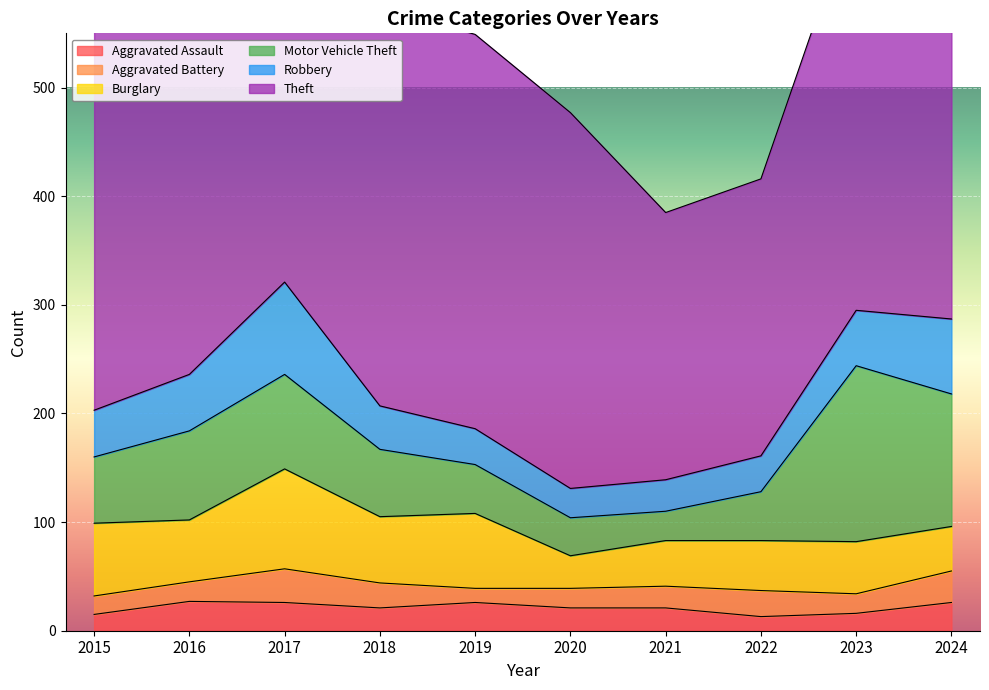

Reading right to left, list all the values displayed in this chart.

Aggravated Assault: 26	16	13	21	21	26	21	26	27	15
Aggravated Battery: 29	18	24	20	18	13	23	31	18	17
Burglary: 41	48	46	42	30	69	61	92	57	67
Motor Vehicle Theft: 122	162	45	27	35	45	62	87	82	61
Robbery: 69	51	33	29	27	33	40	85	52	43
Theft: 467	375	255	246	346	363	367	382	349	353